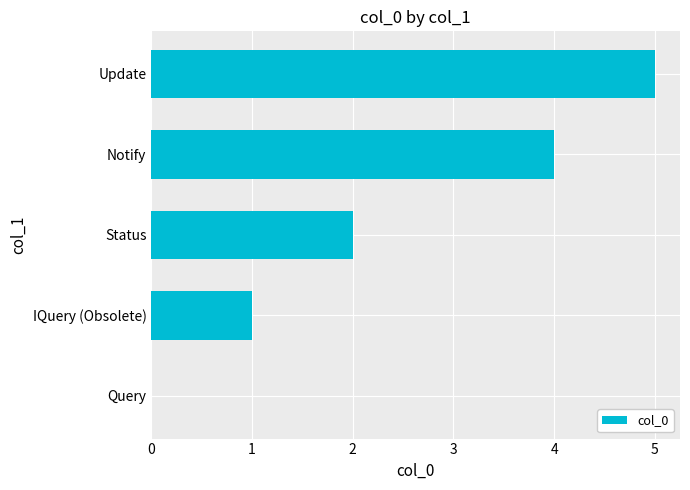

Is it true that the value at Notify is 5?

False